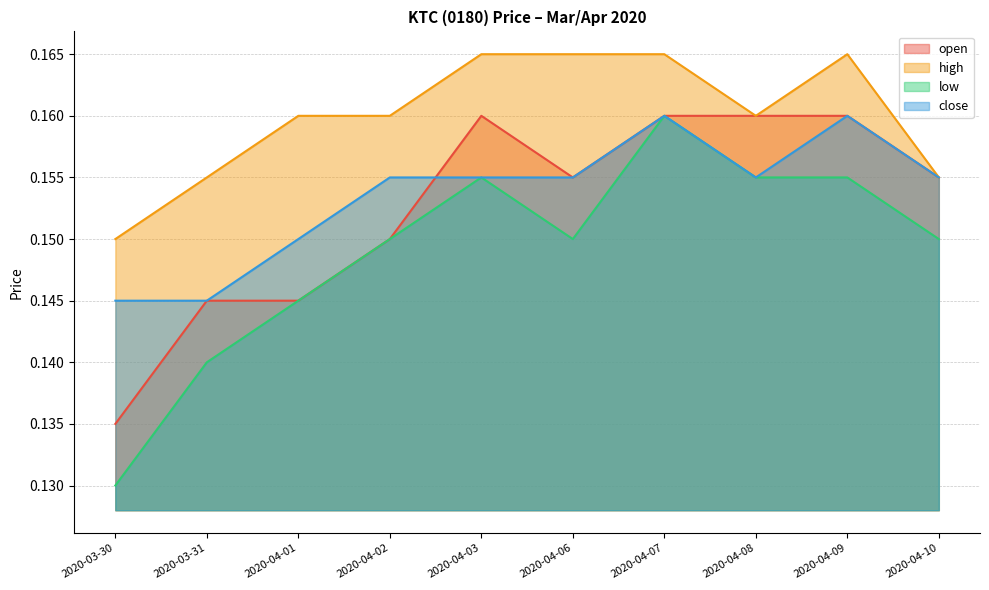

What is the total value across all series at 2020-04-03?

0.6